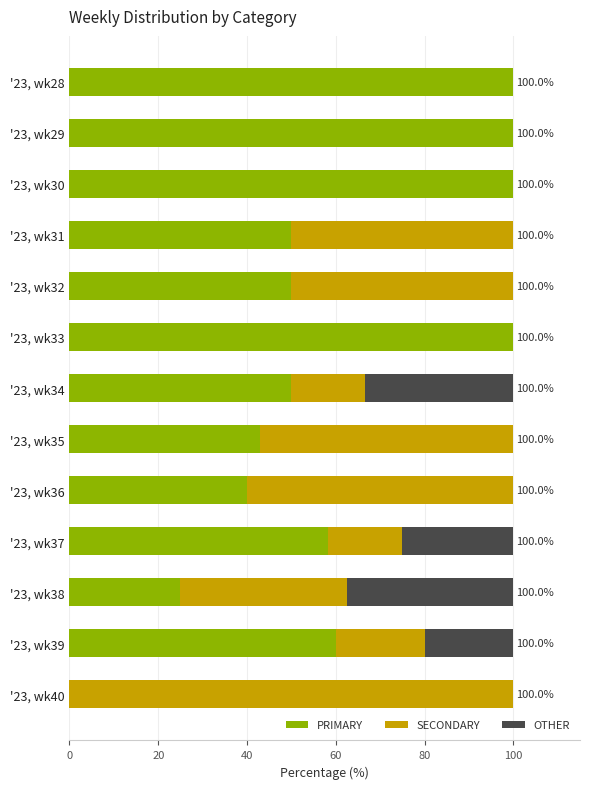

What is the total value across all series at '23, wk33?

100.0